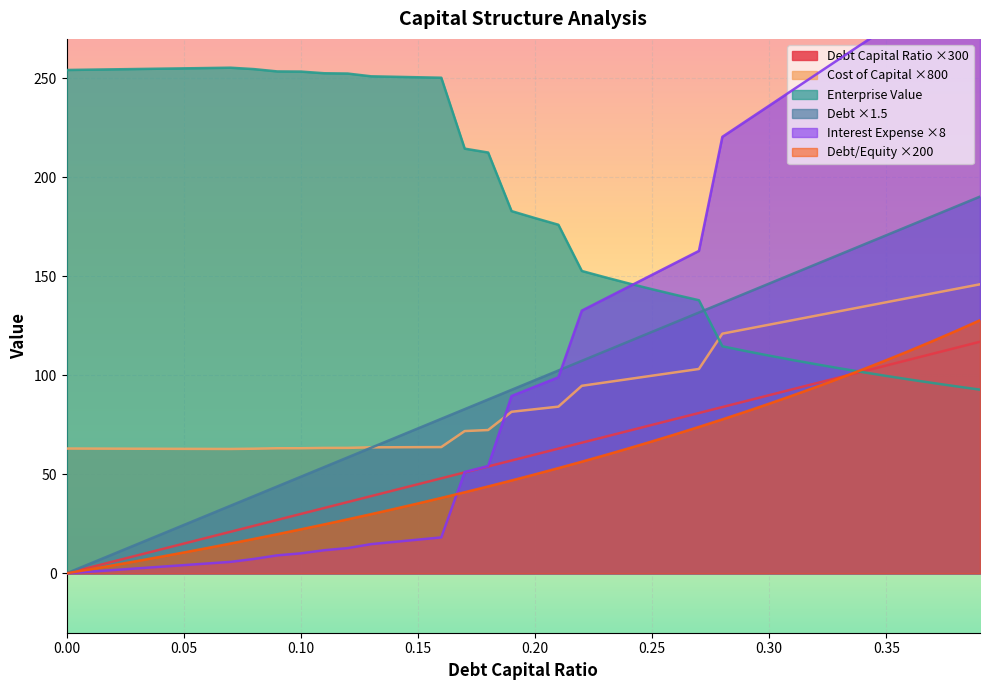

What is the maximum value for enterprise_value?

255.4